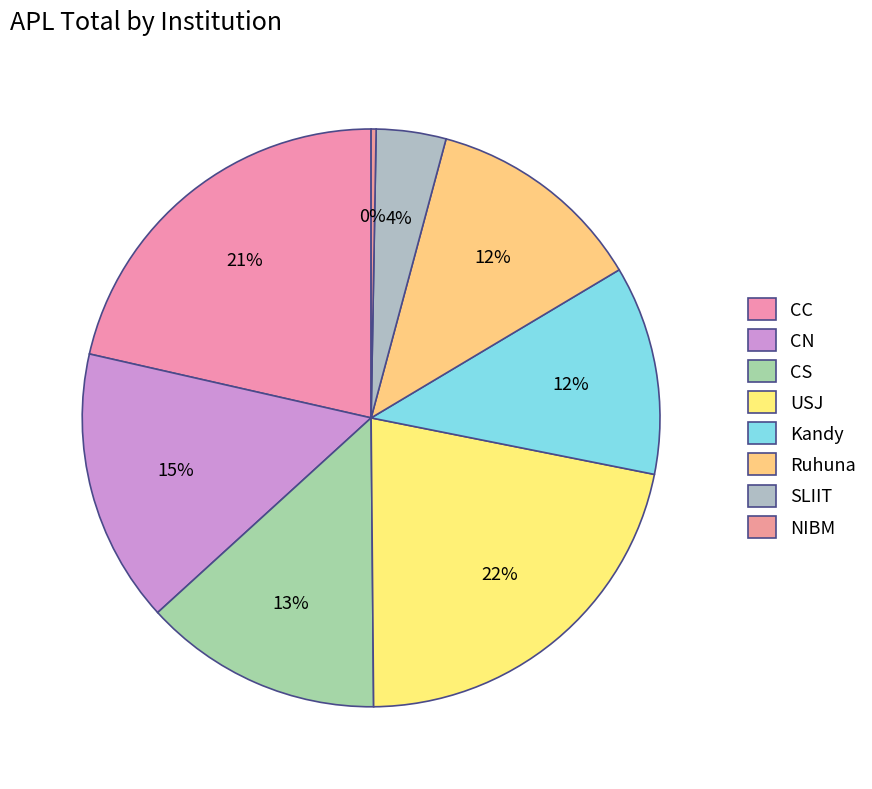

Which has a higher value, Ruhuna or CS?

CS